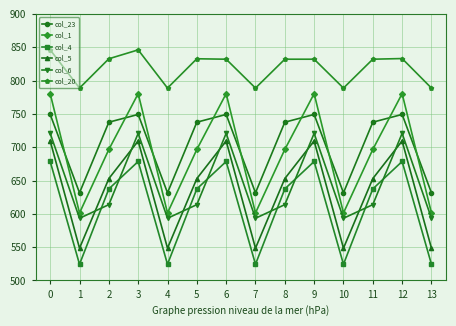

Rank the series at 1 from lowest to highest value.

col_4, col_5, col_6, col_1, col_23, col_20